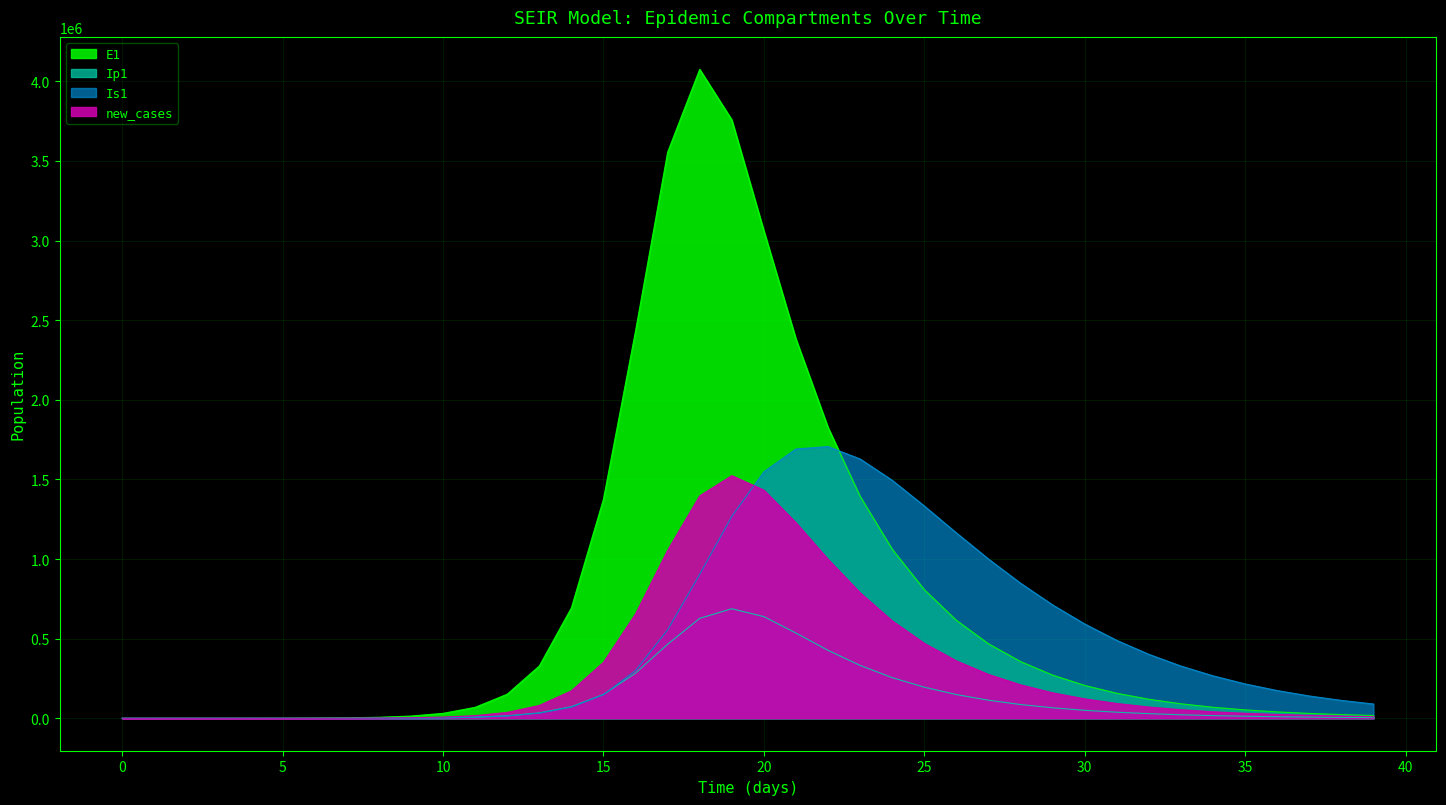

List the series in order of their peak value, highest first.

E1, Is1, new_cases, Ip1